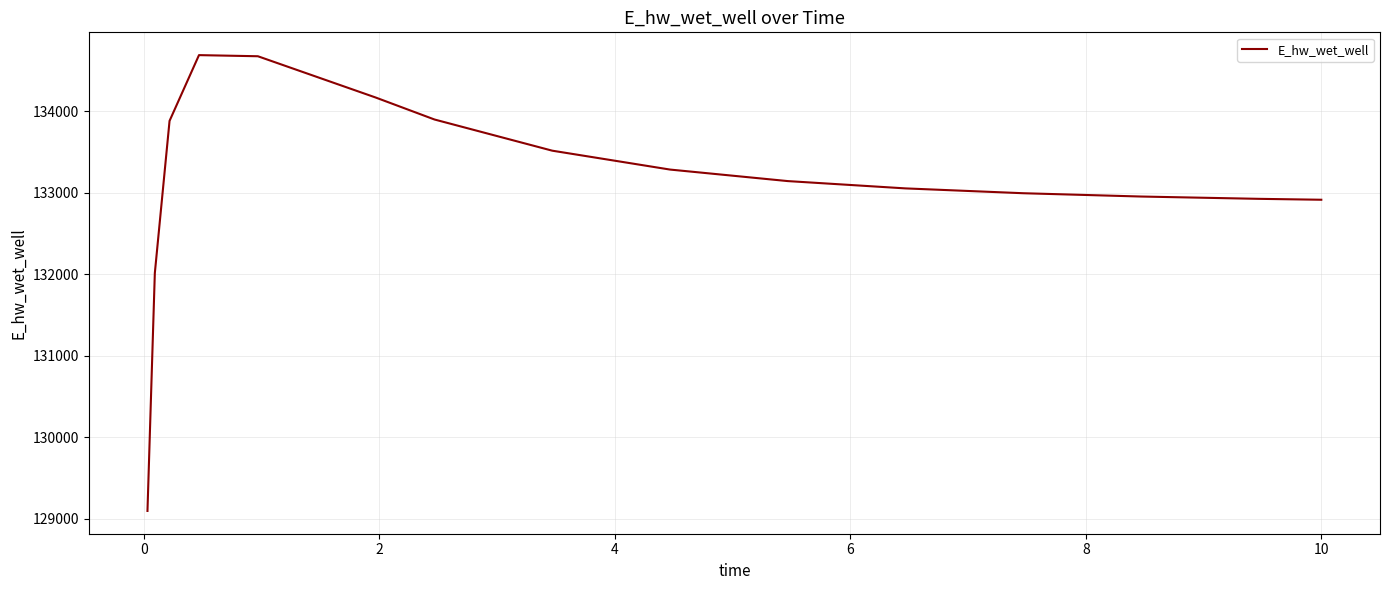

What is the maximum value shown in the chart?

134690.7